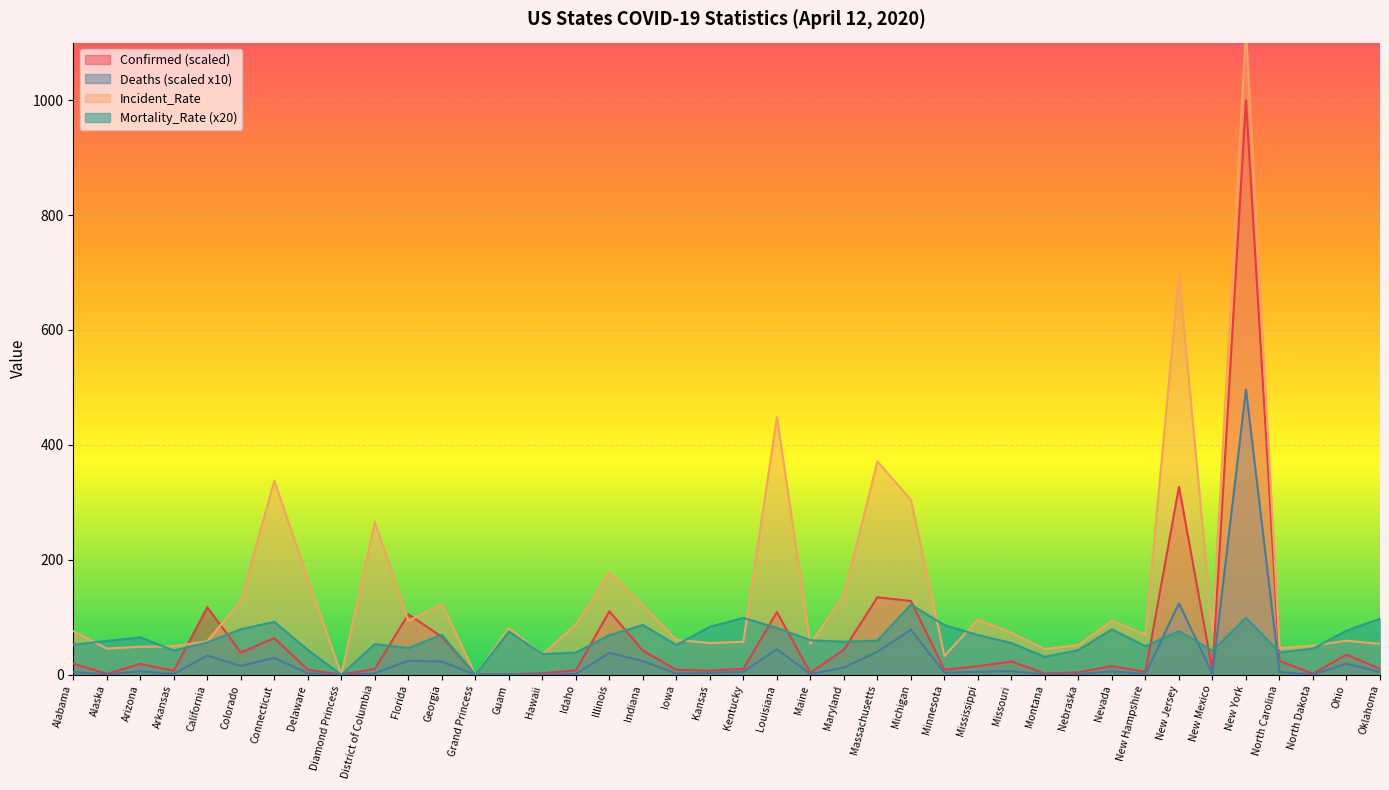

Is the value of Mortality_Rate at Kentucky greater than the value of Confirmed at Diamond Princess?

Yes